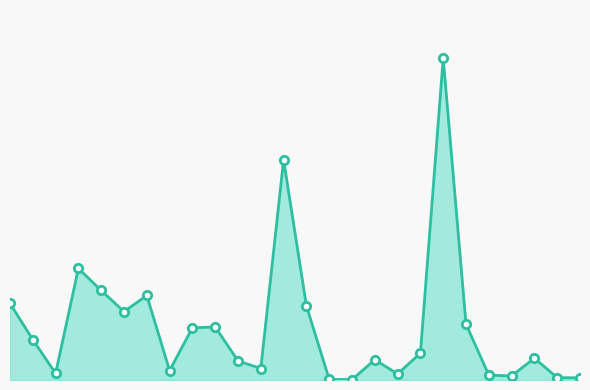

True or false: the data has more than 1 interior local peaks.

True